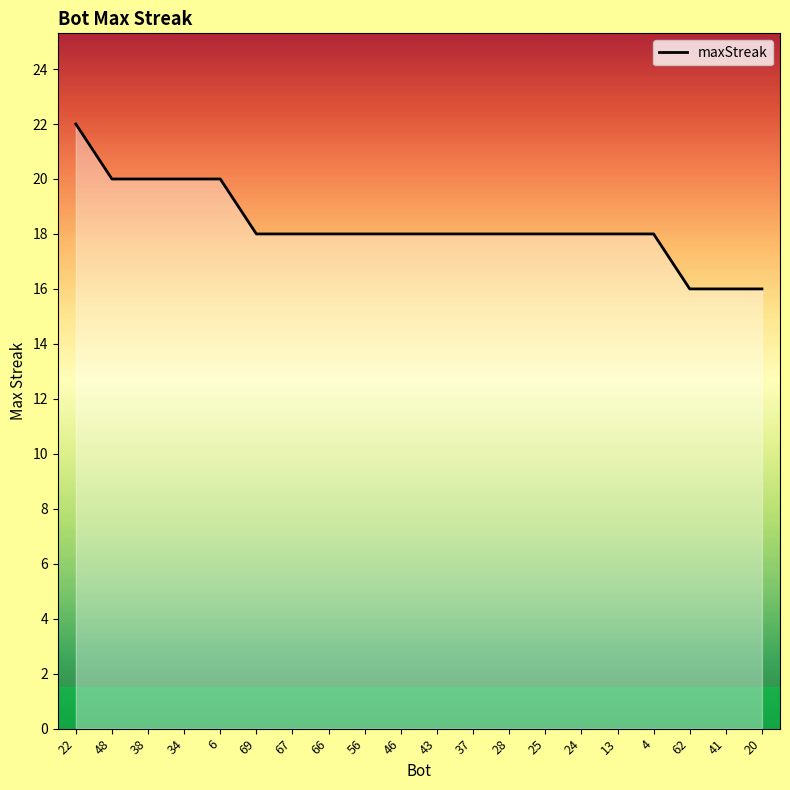

What position from the left is 66?

8